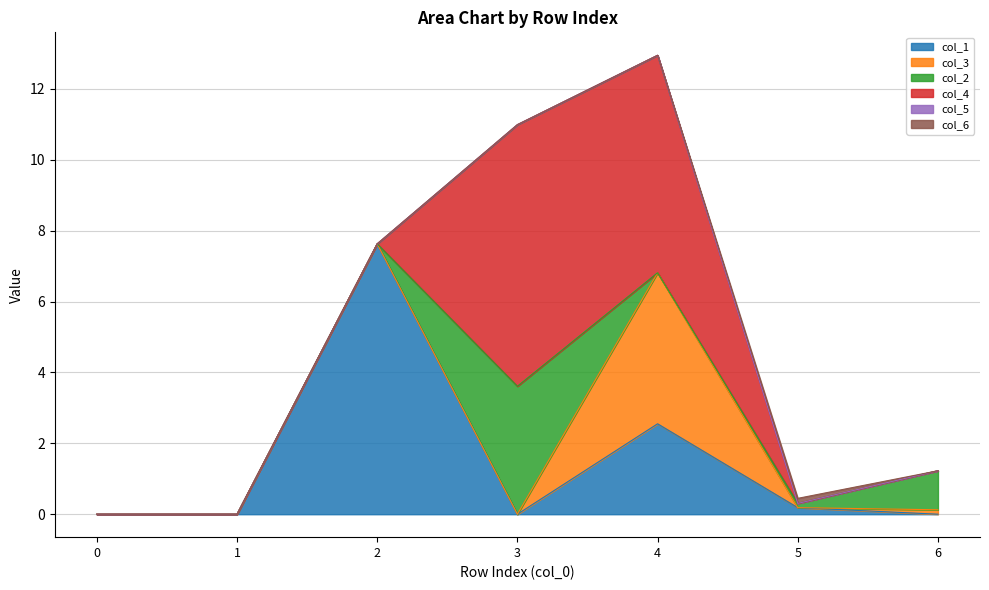

Does the chart display data point markers on the line(s)?

No